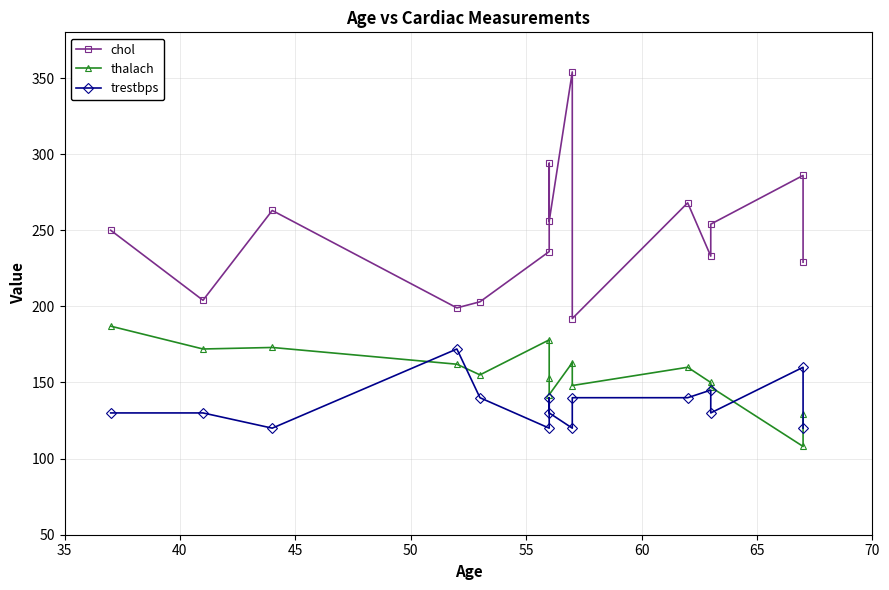

Is this an area chart (filled region under the line)?

No